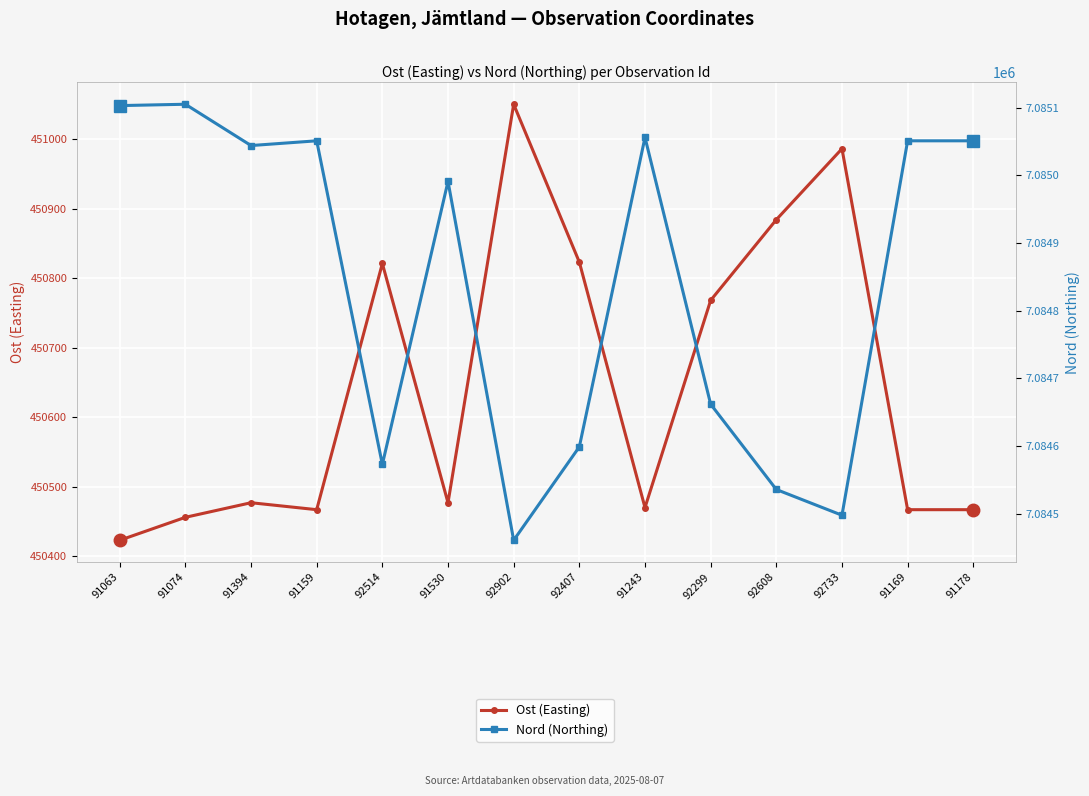

How many lines are shown in the chart?

2